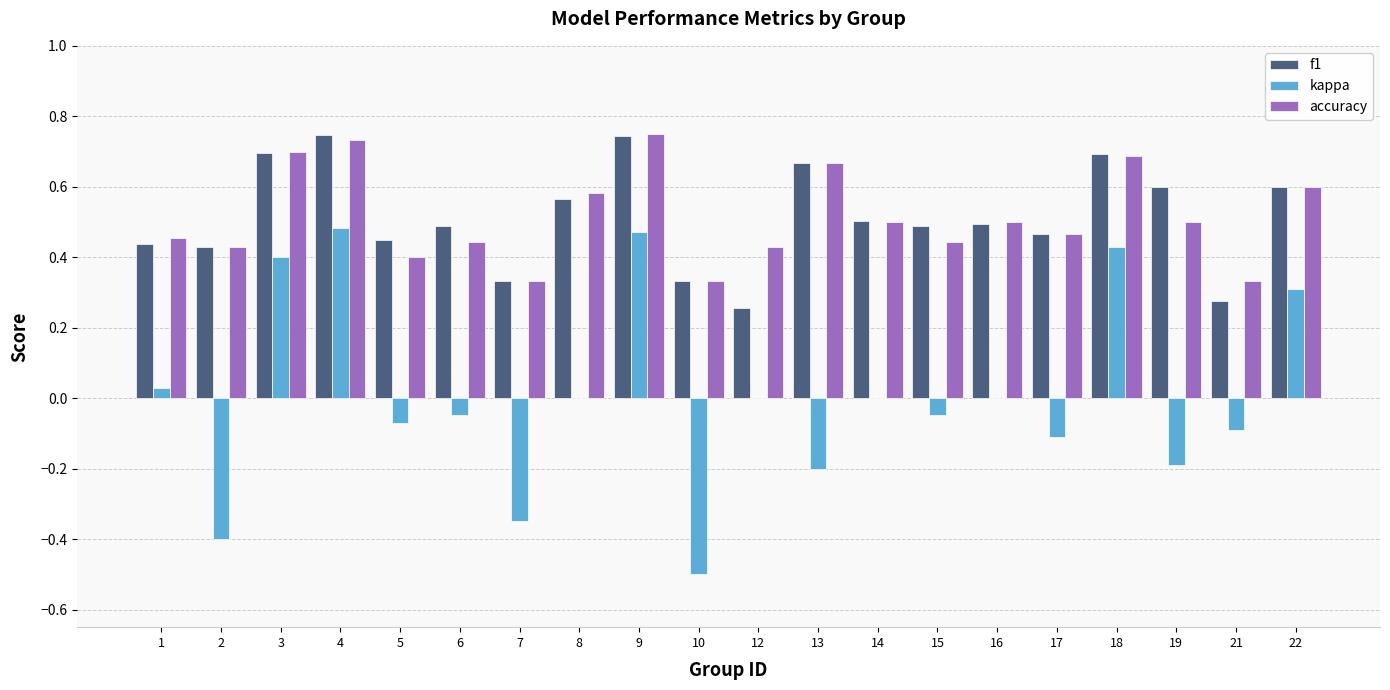

How many groups of bars are there?

20